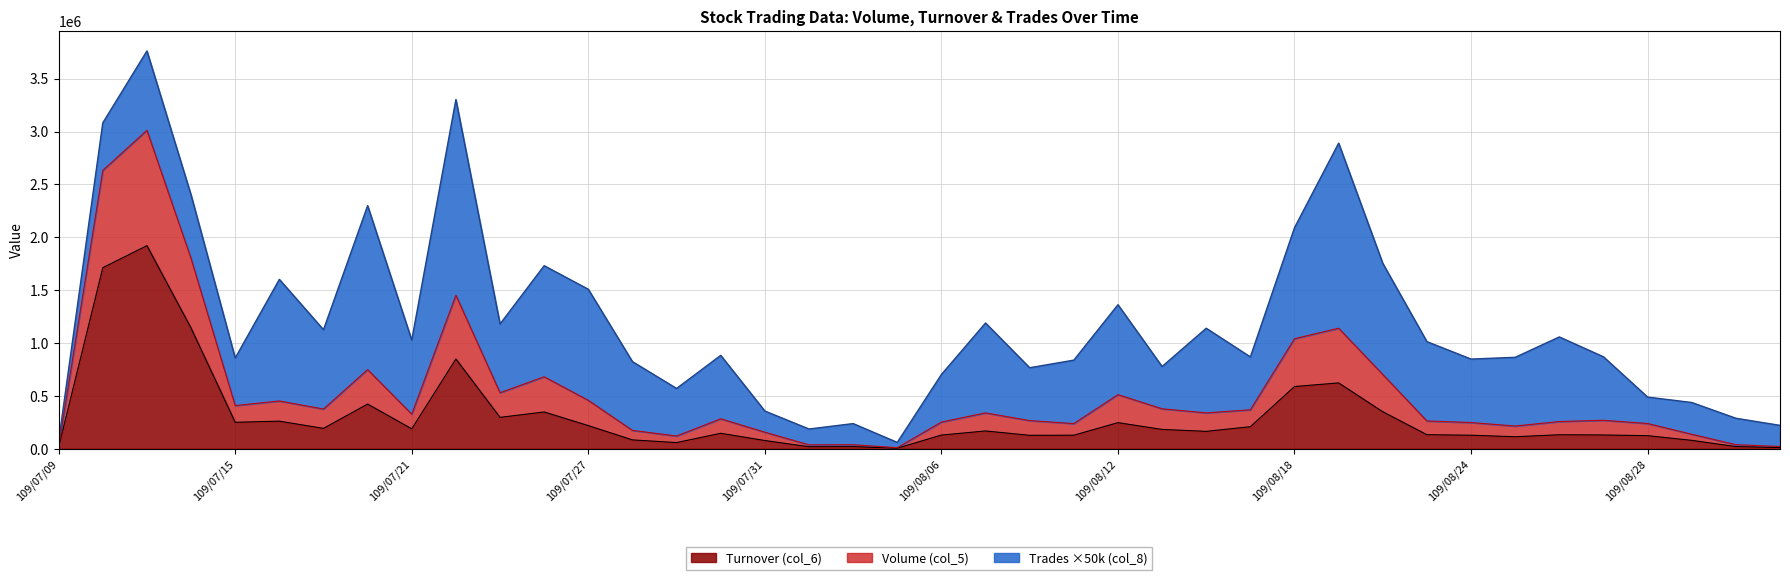

At how many categories does at least one series exceed 569044?

9